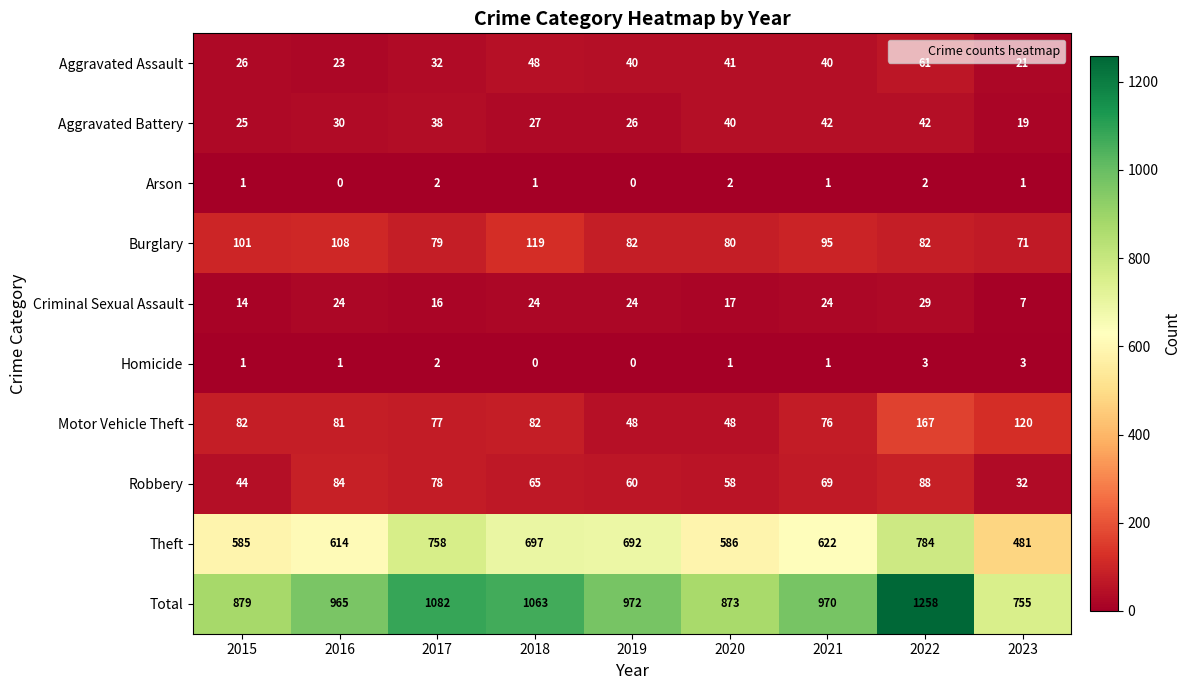

What is the sum of all Criminal Sexual Assault values?

179